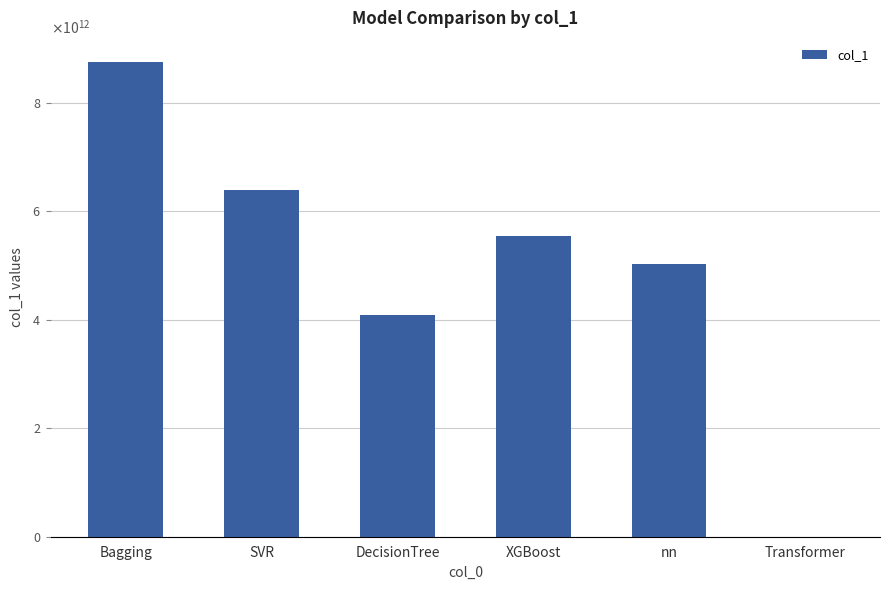

Are the bars horizontal?

No